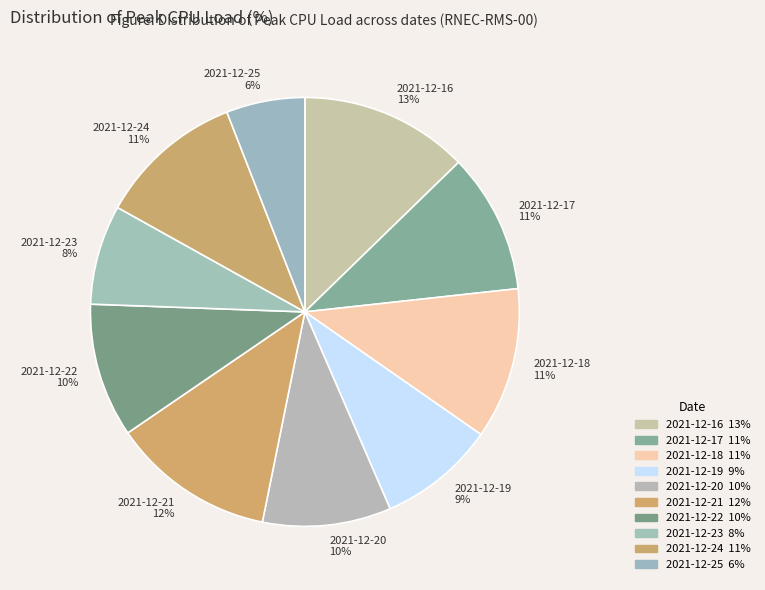

What is the smallest slice in the pie chart?

2021-12-25